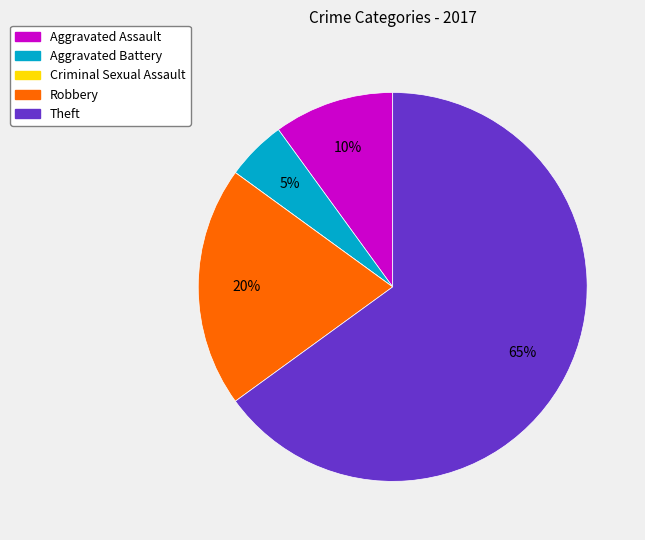

Combined, do Theft and Aggravated Battery account for over 50%?

Yes